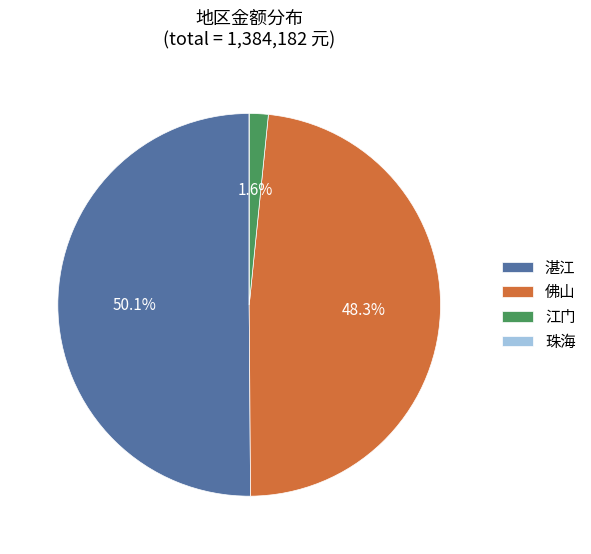

Which has a higher value, 佛山 or 江门?

佛山